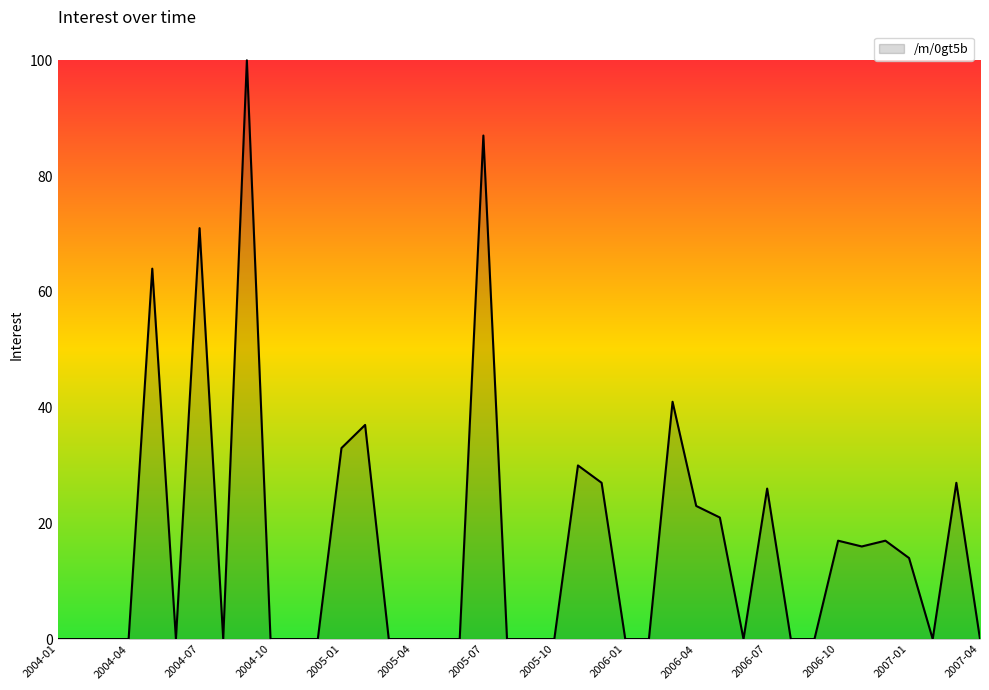

What is the difference between the maximum and minimum values?

100